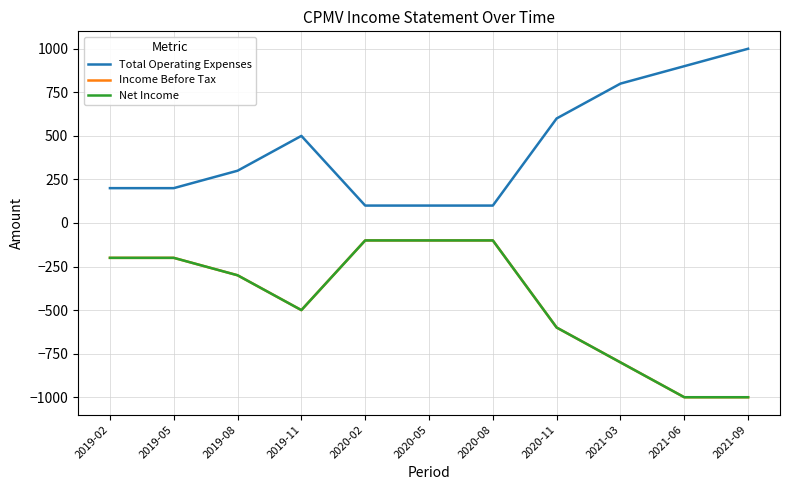

What is the difference between the second highest and minimum values in the Income Before Tax series?

900